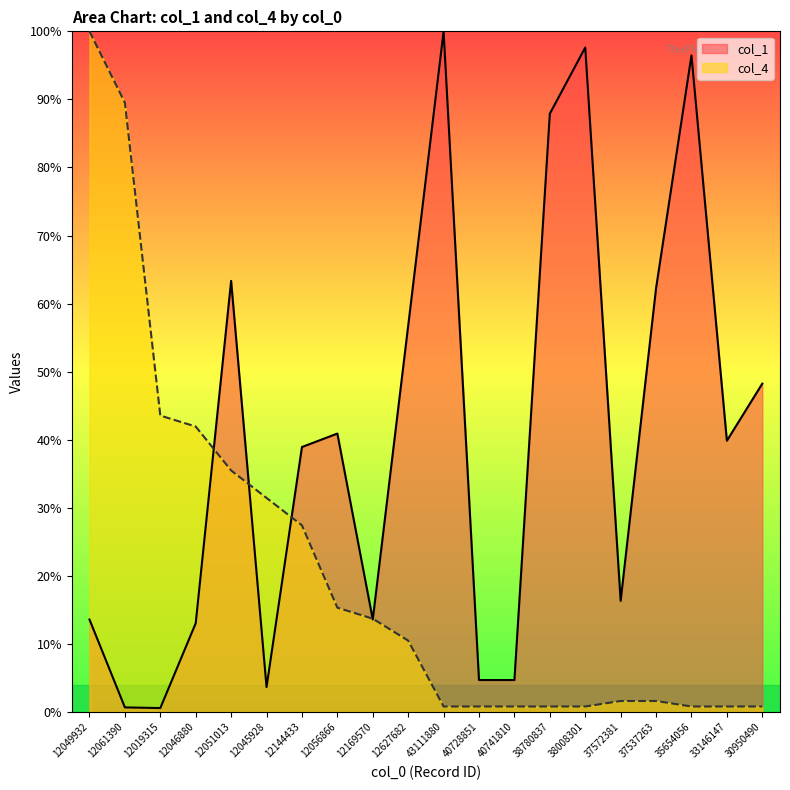

At which category is the sum across all series the highest?

12049932